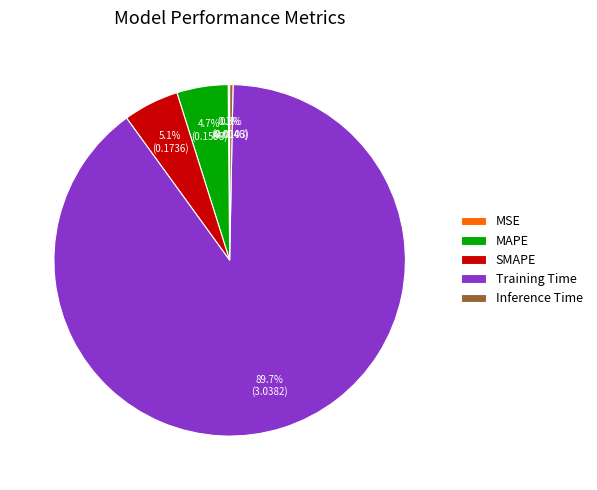

What portion of the pie excludes MAPE?

95.3%